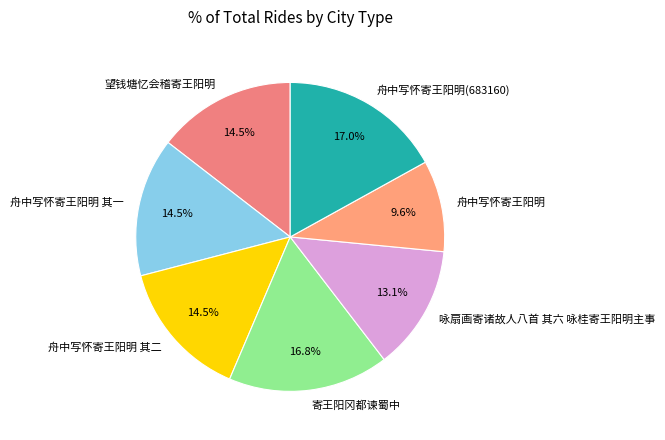

Is it true that 寄王阳冈都谏蜀中 is 8% of the pie?

False